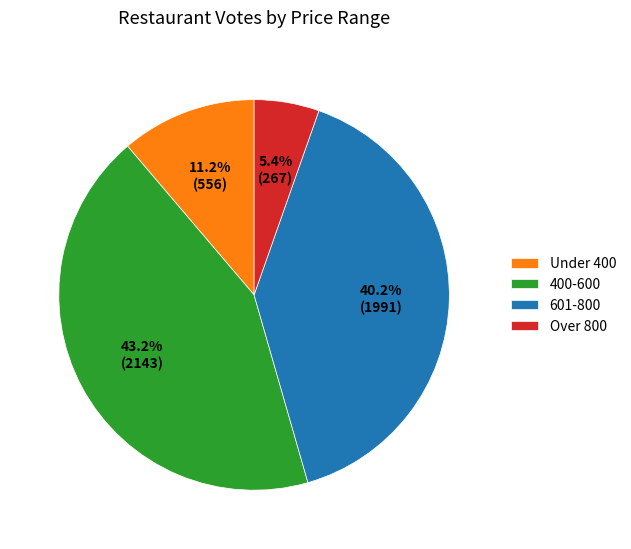

Is the sum of 400-600 and Over 800 greater than half?

No